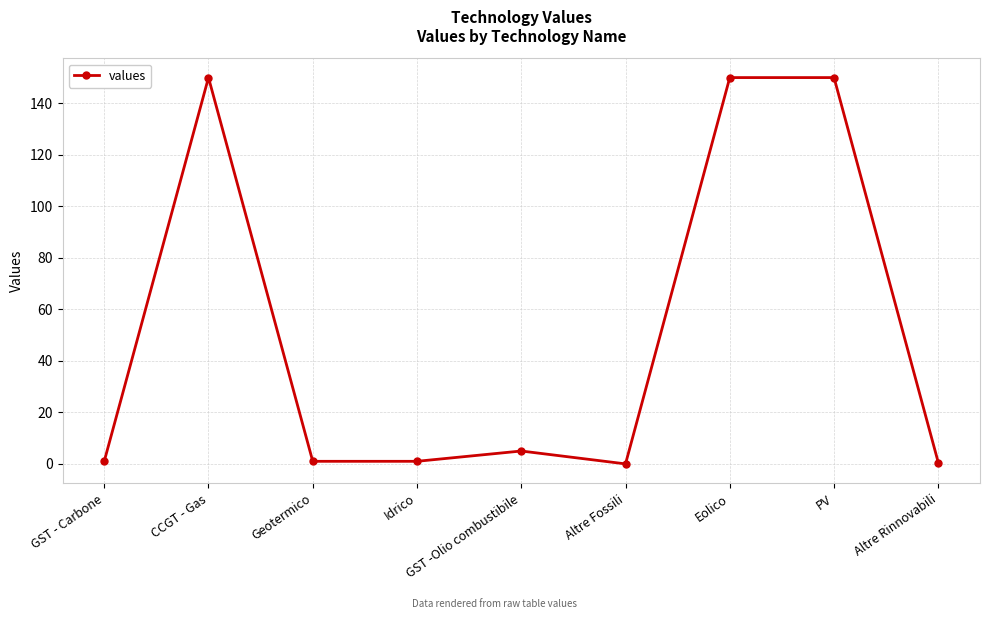

The chart shows a value of 0.0 at Altre Fossili. True or false?

True